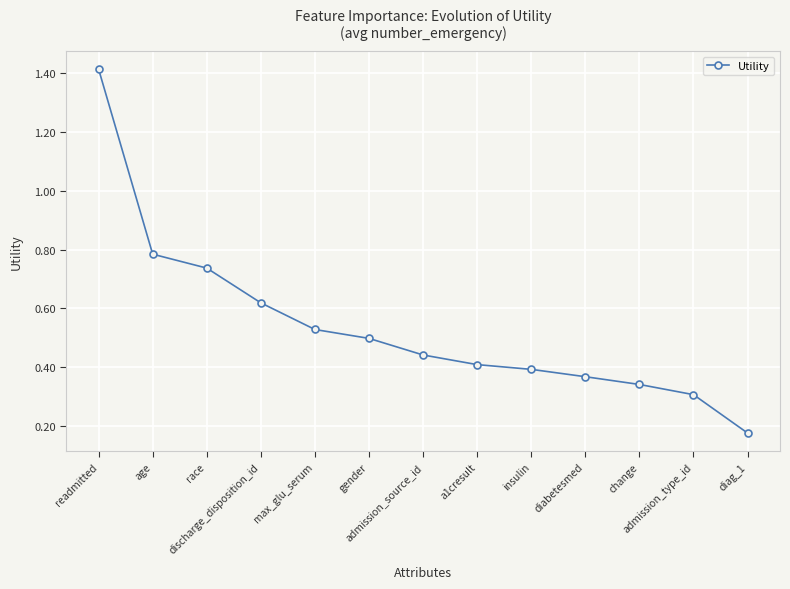

True or false: the data has more than 2 interior local peaks.

False